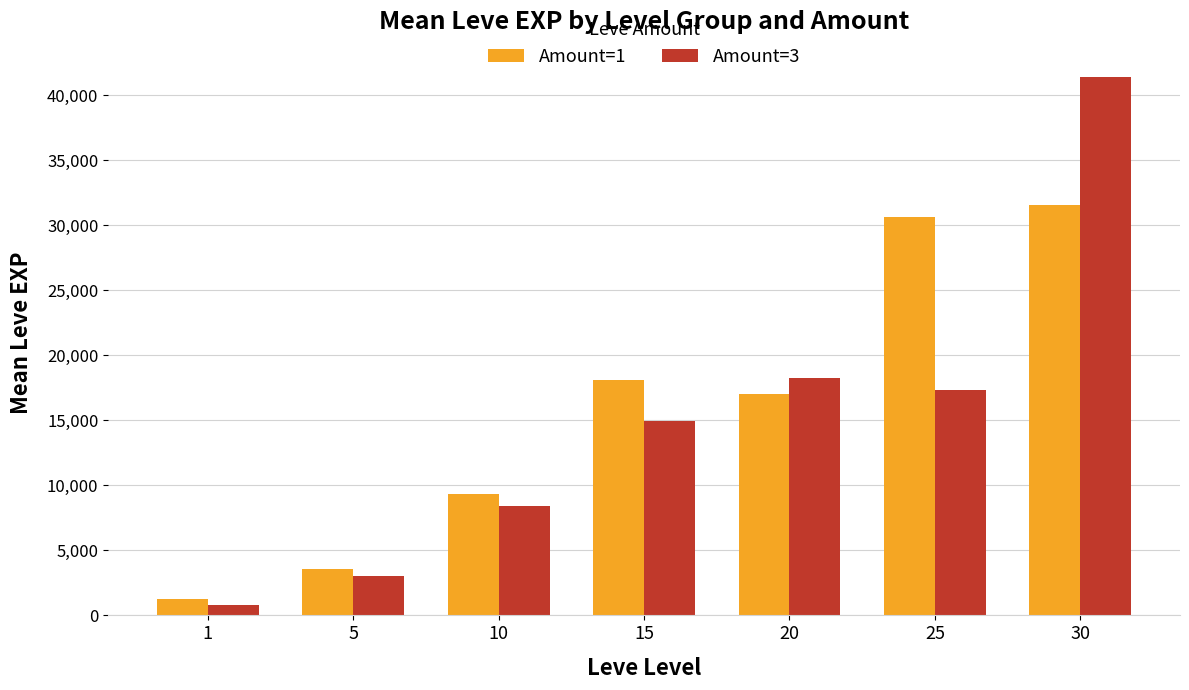

List the labels in order of Amount=1 value, smallest first.

1, 5, 10, 20, 15, 25, 30